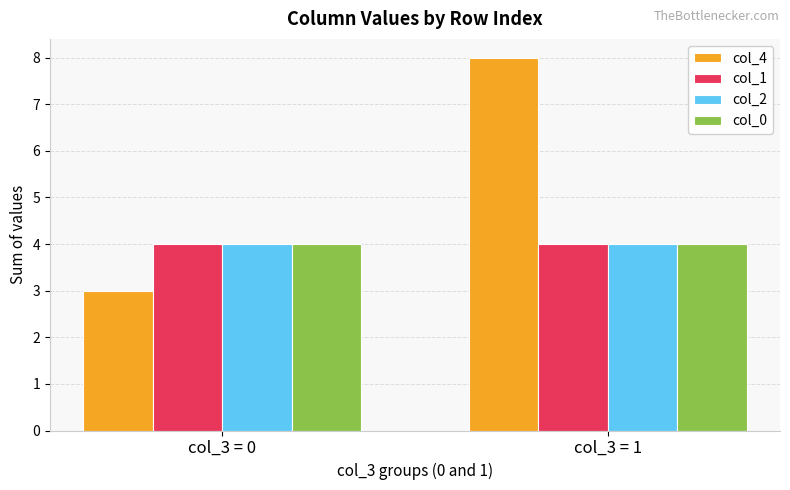

Which series has the largest range (max minus min)?

col_4